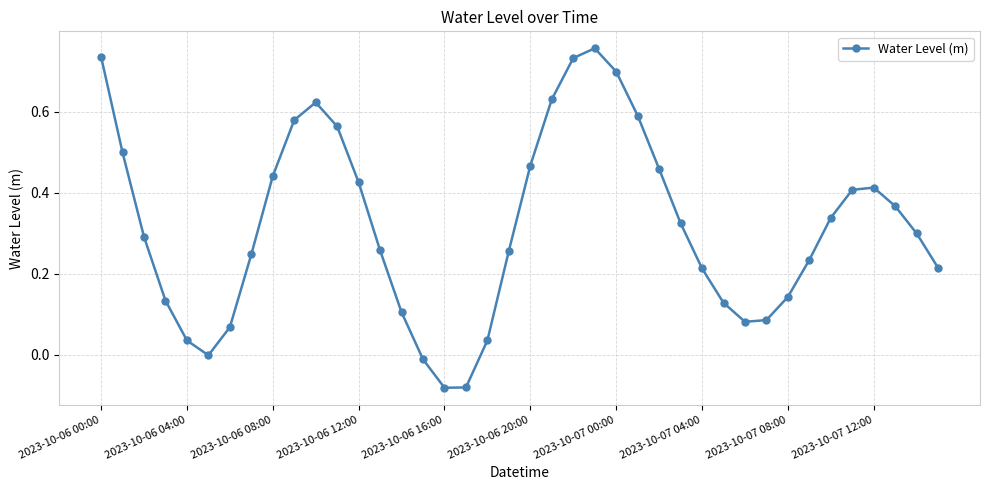

What is the sum of all values?

12.7